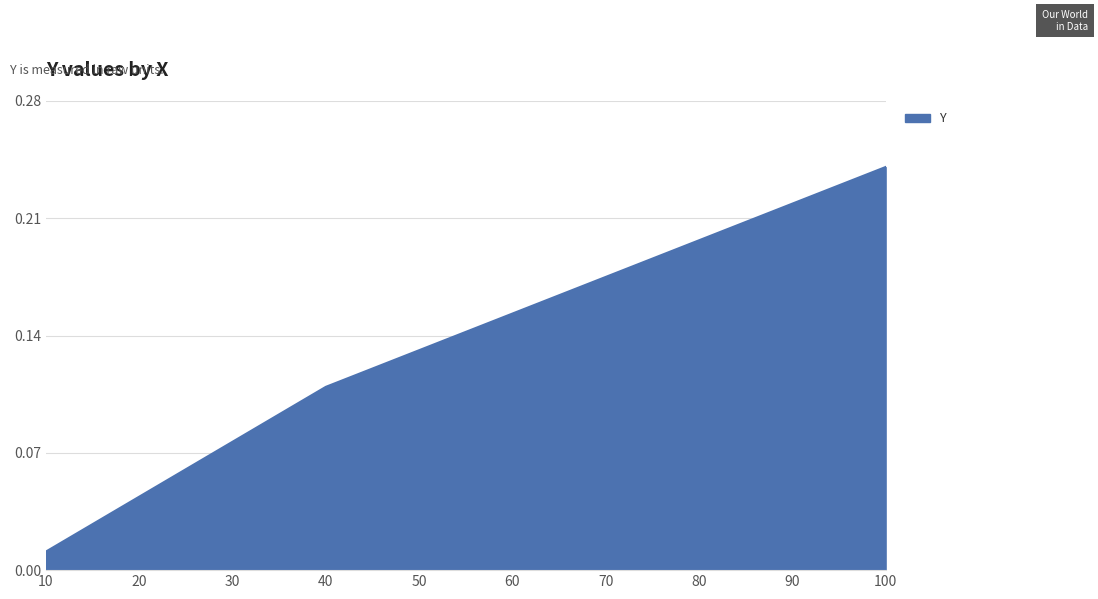

Between 10 and 40, which is larger?

40